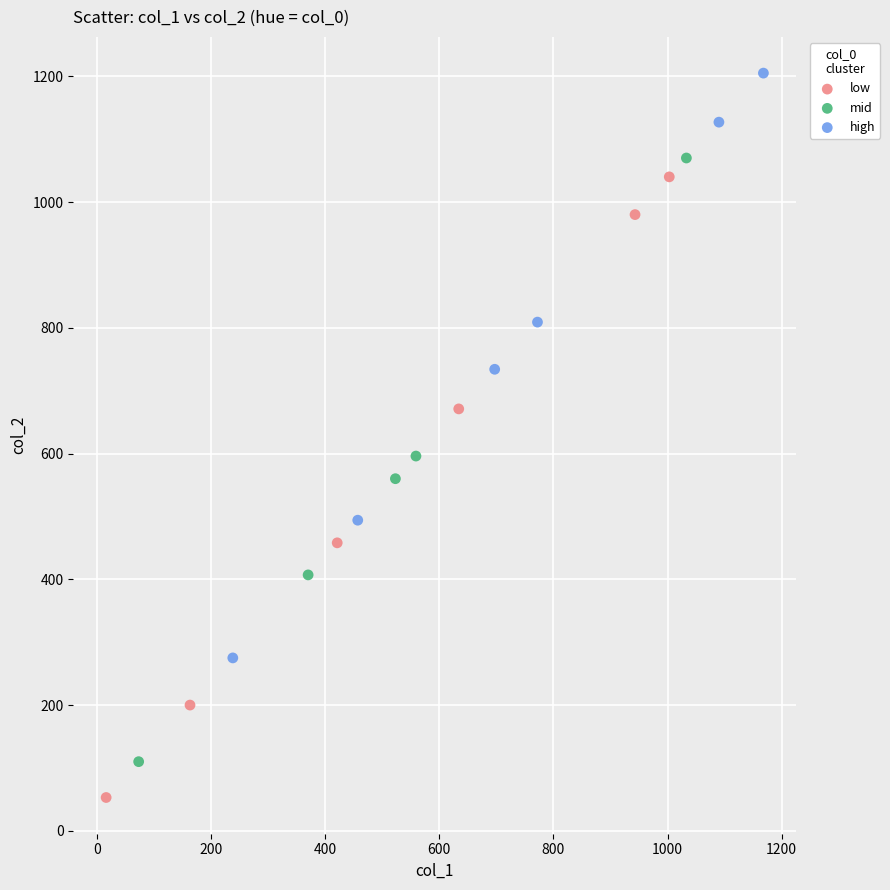

Which series has the widest spread of Y values?

low